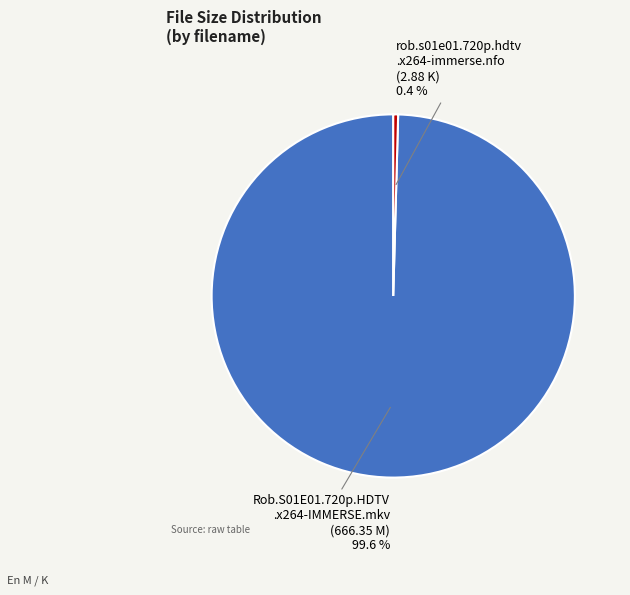

Rank the categories by value from lowest to highest.

rob.s01e01.720p.hdtv .x264-immerse.nfo (2.88 K), Rob.S01E01.720p.HDTV .x264-IMMERSE.mkv (666.35 M)